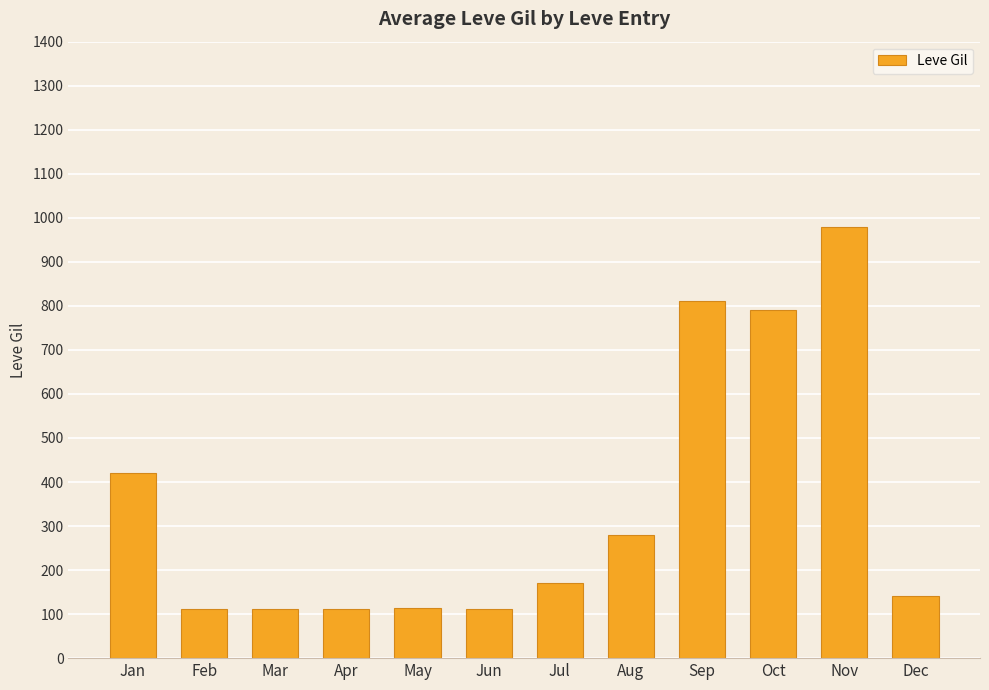

True or false: the data shows 88 at Jan.

False